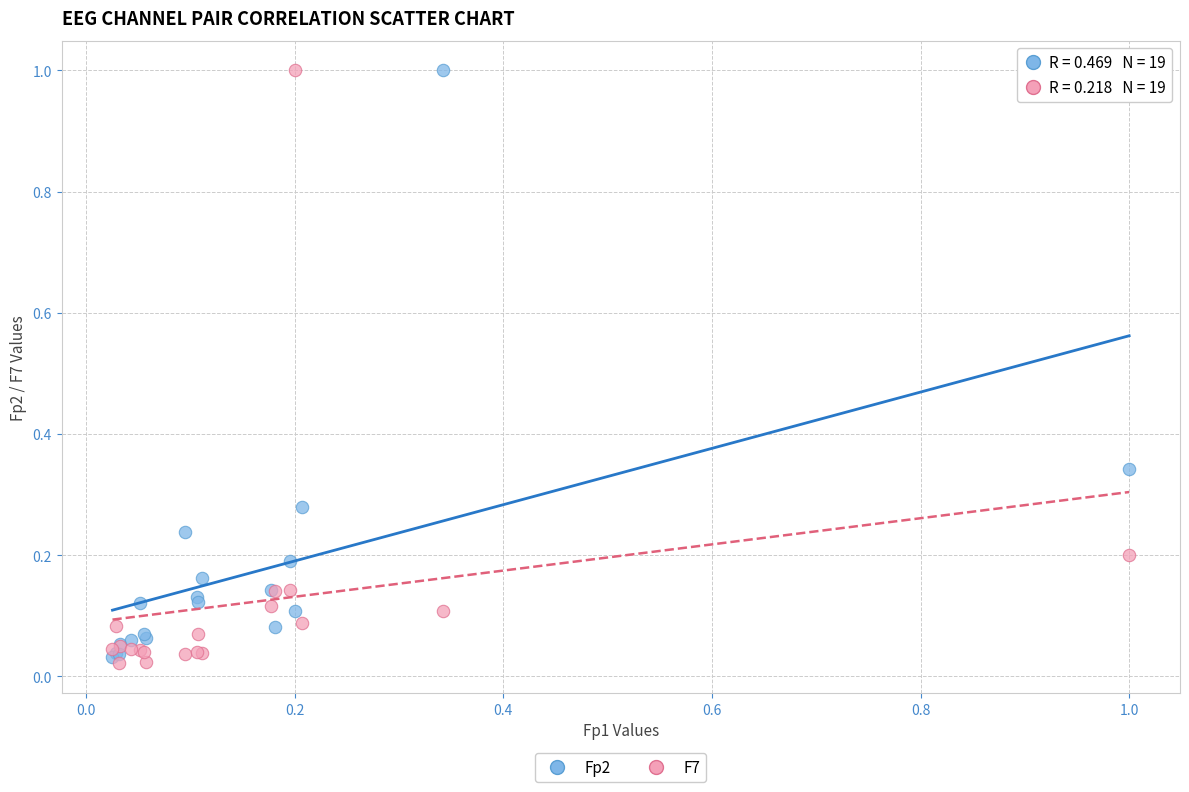

What are all the series names shown in the legend?

Fp2, F7